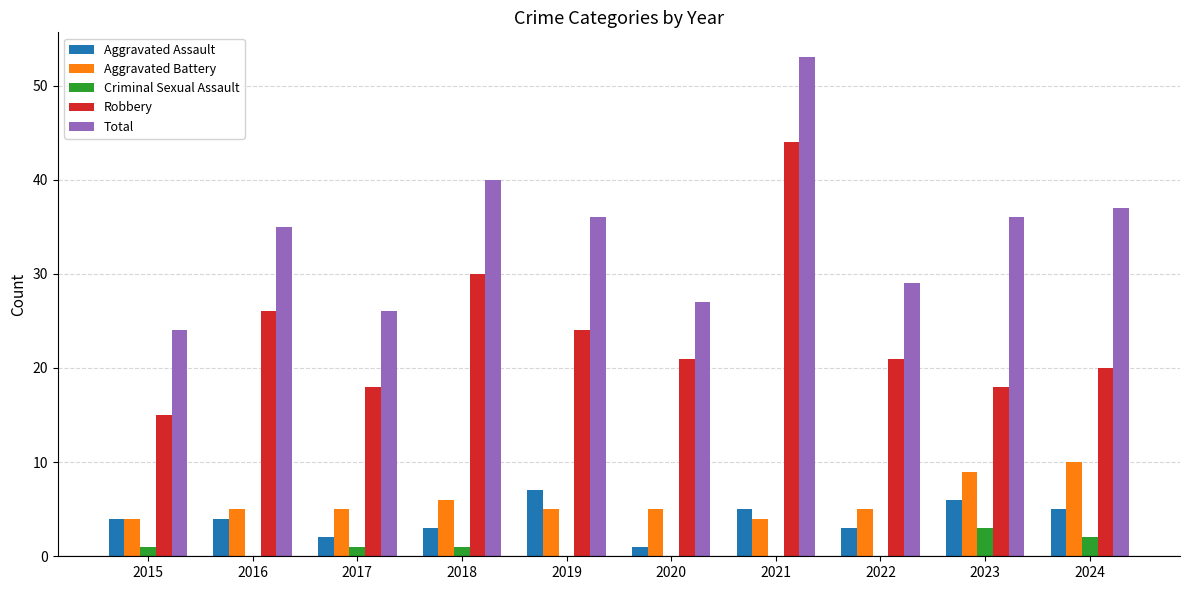

What value does the Criminal Sexual Assault series have at 2015?

1